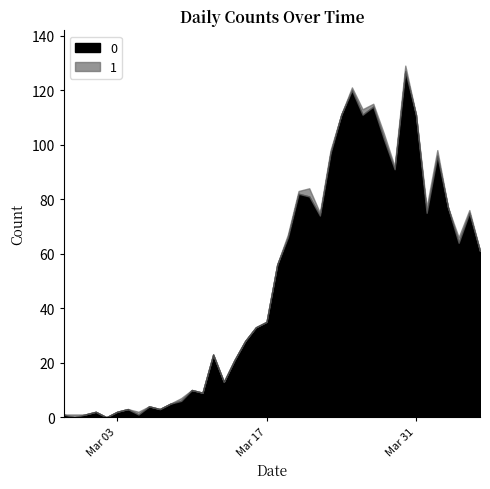

What are all the series names shown in the legend?

0, 1